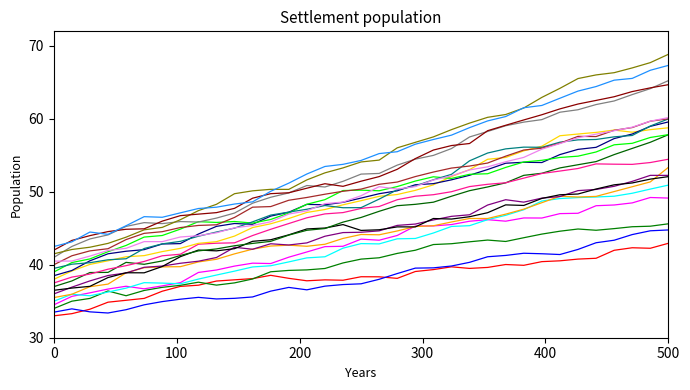

How many lines are shown in the chart?

20